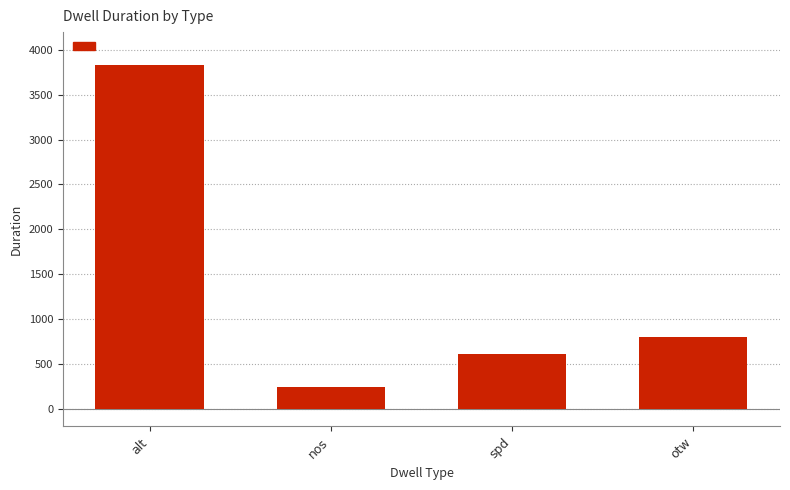

What is the label of the 1st bar from the left?

alt